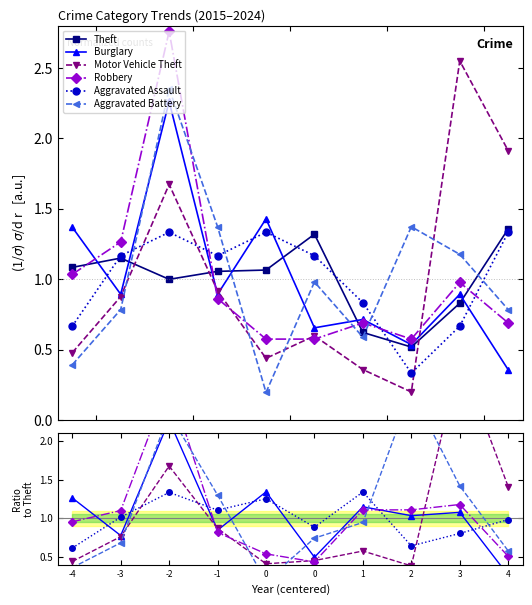

Where is the first local maximum for Robbery?

-2